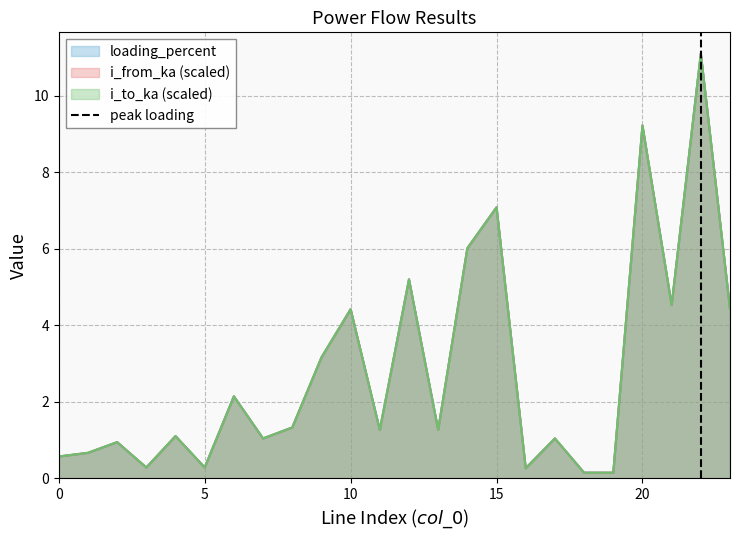

The value of loading_percent at 5 is 0.3. True or false?

True